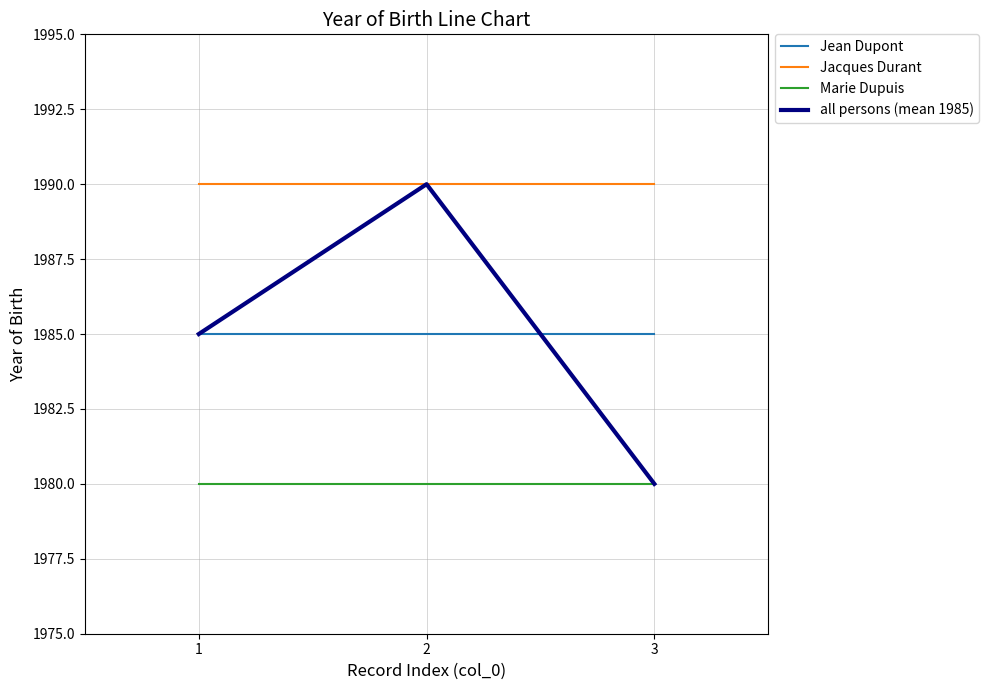

Is this an area chart (filled region under the line)?

No